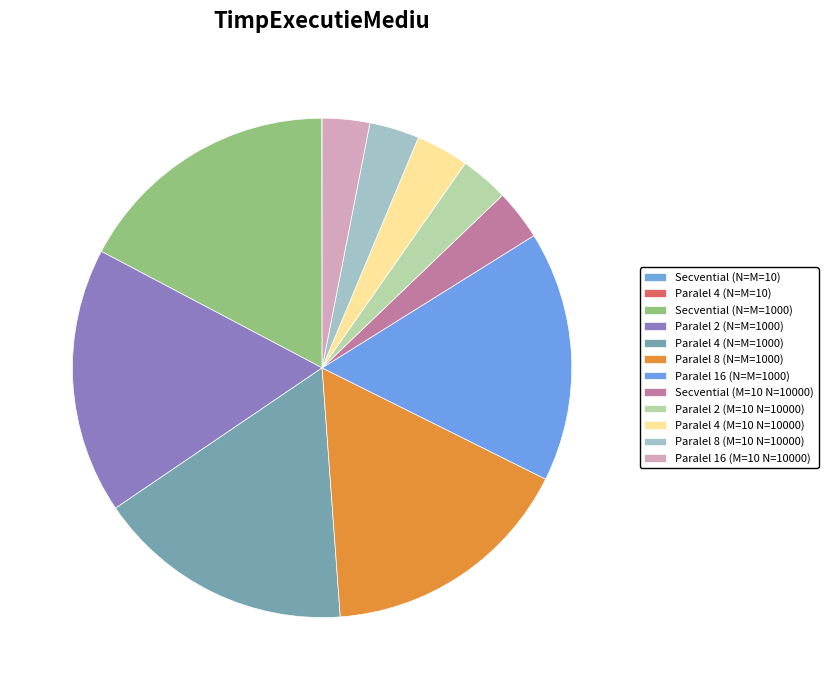

Which has a higher value, Paralel 8 (M=10 N=10000) or Paralel 4 (M=10 N=10000)?

Paralel 4 (M=10 N=10000)